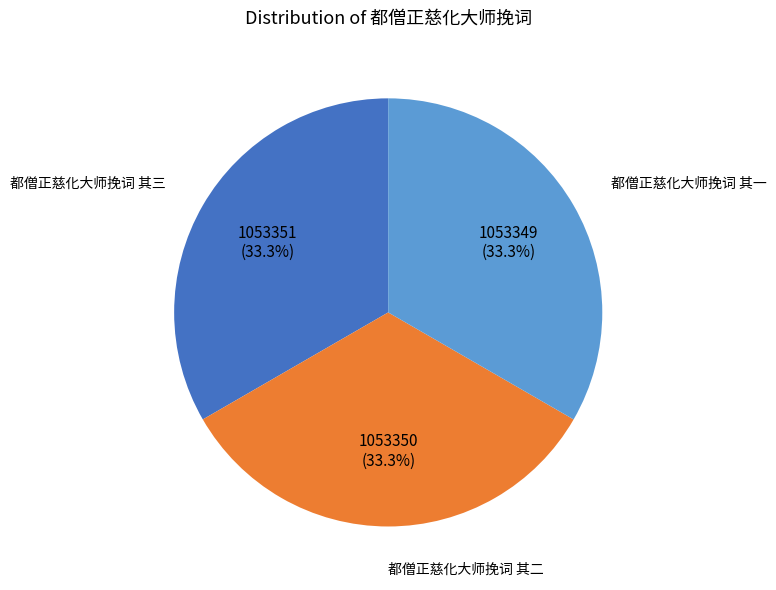

To the nearest percent, what is the average slice percentage?

33%